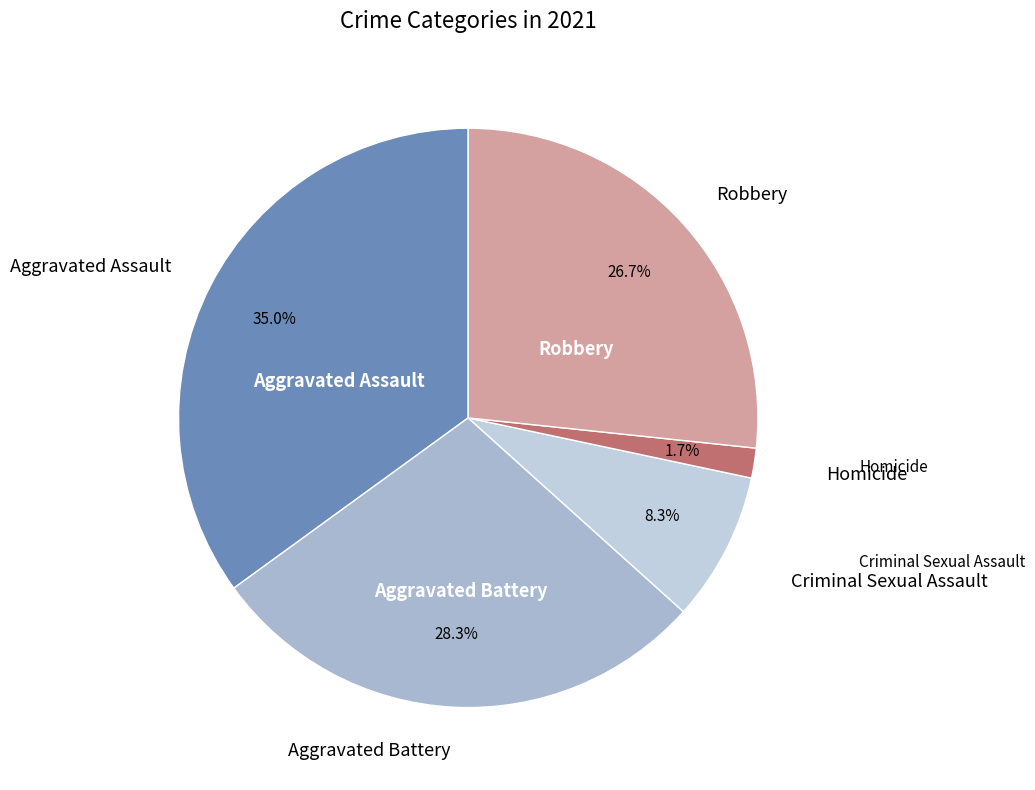

How many slices are in this pie chart?

5